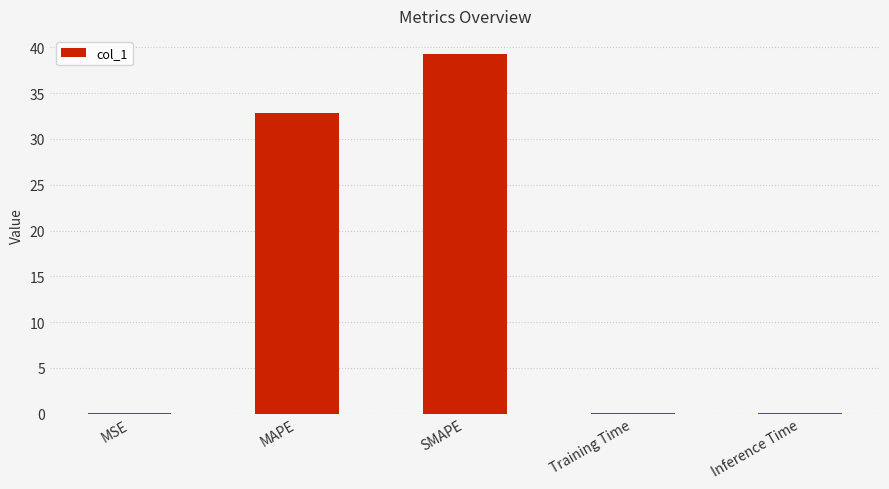

True or false: the data shows 0.0 at MSE.

True